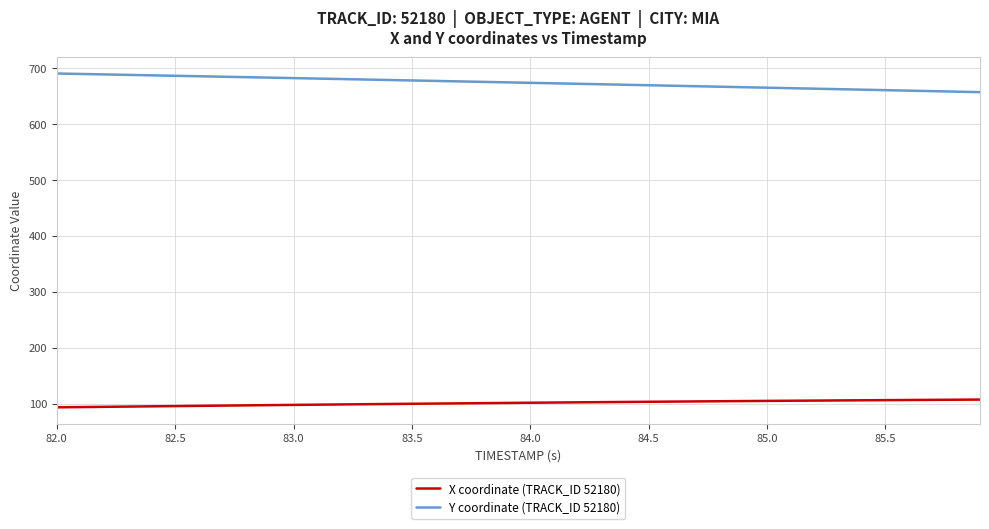

How many lines are shown in the chart?

2